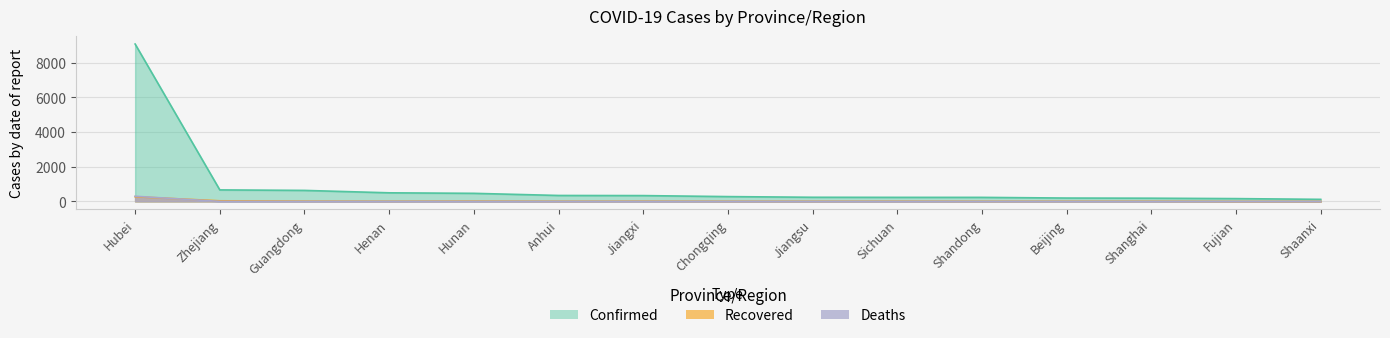

Which series has the largest range (max minus min)?

Confirmed